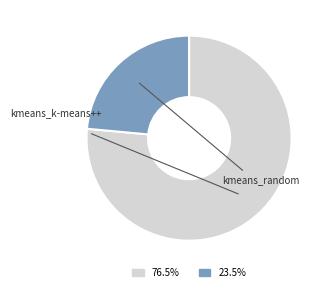

Is it true that kmeans_random is 33% of the pie?

False